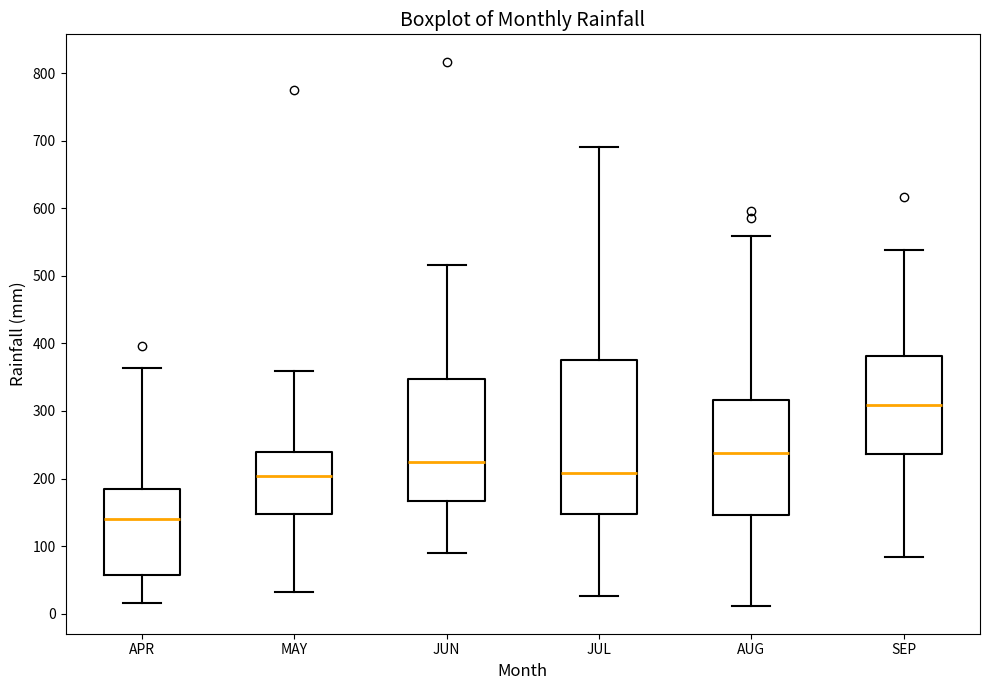

Which box is the tallest, from its lower edge to its upper edge?

JUL